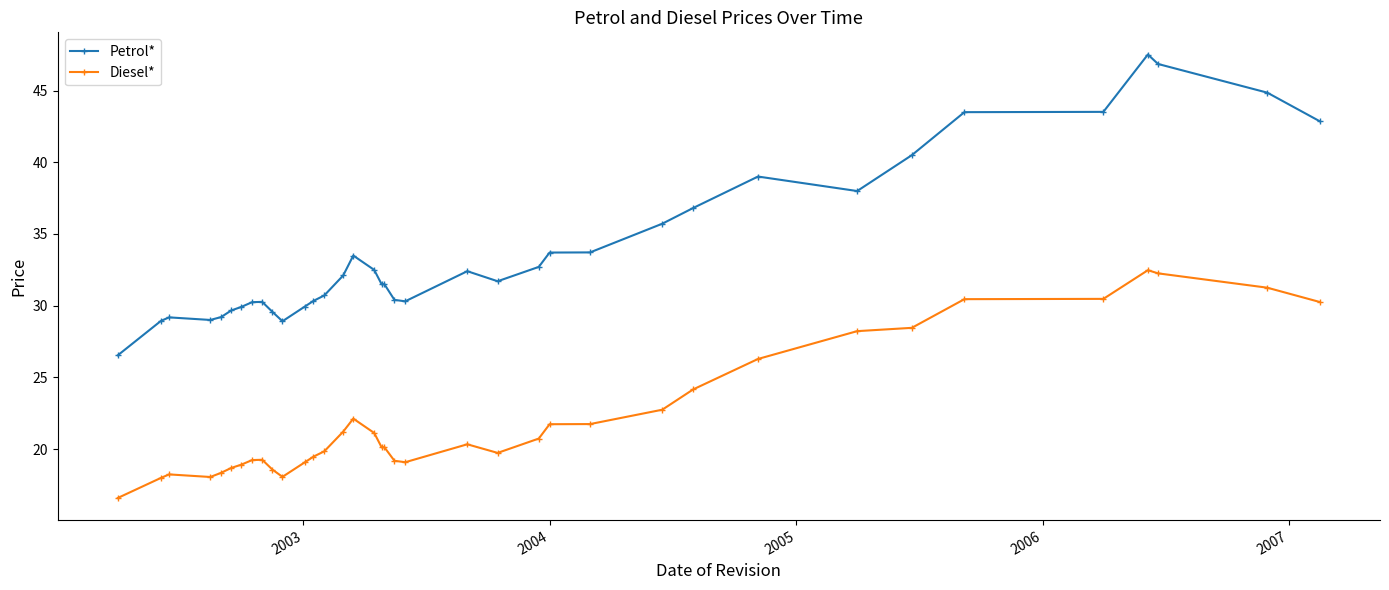

How many lines are shown in the chart?

2